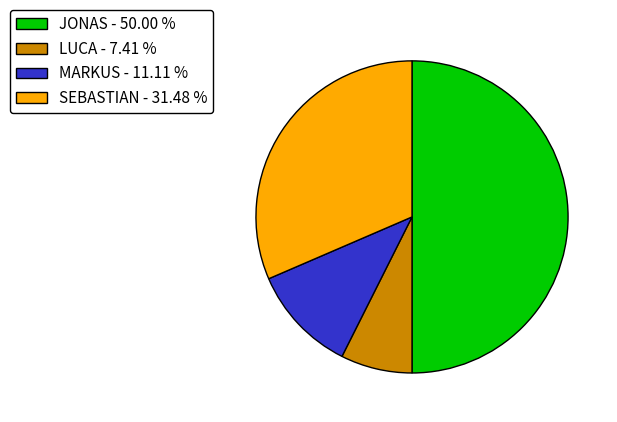

Which category has the smallest portion of the pie?

LUCA